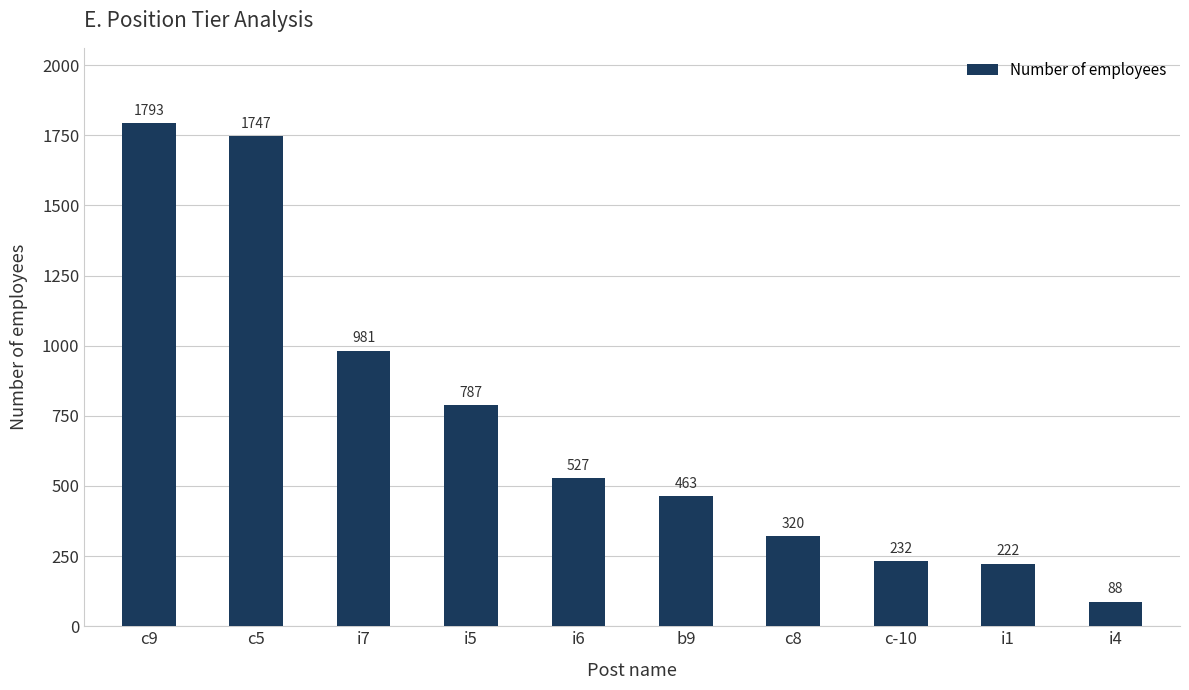

How many data points are less than 527?

5